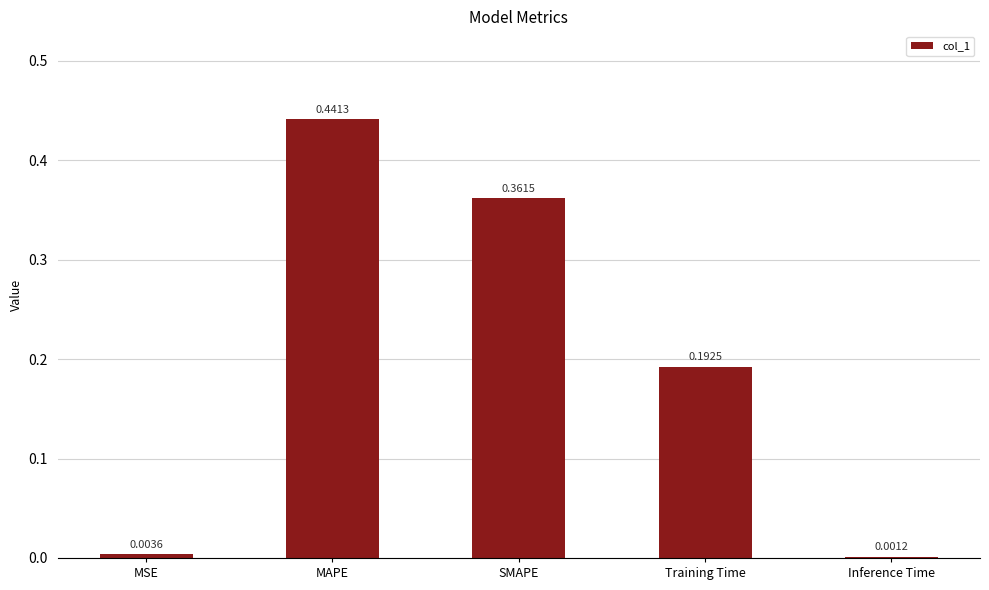

What is the change in value from MAPE to Inference Time?

-0.4